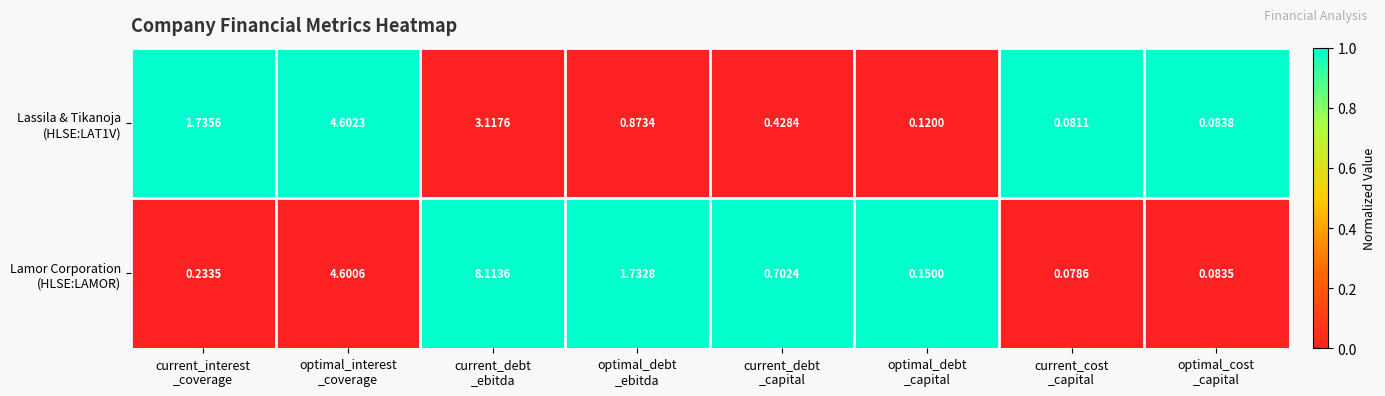

Which category has the lowest value across all series?

current_cost
_capital